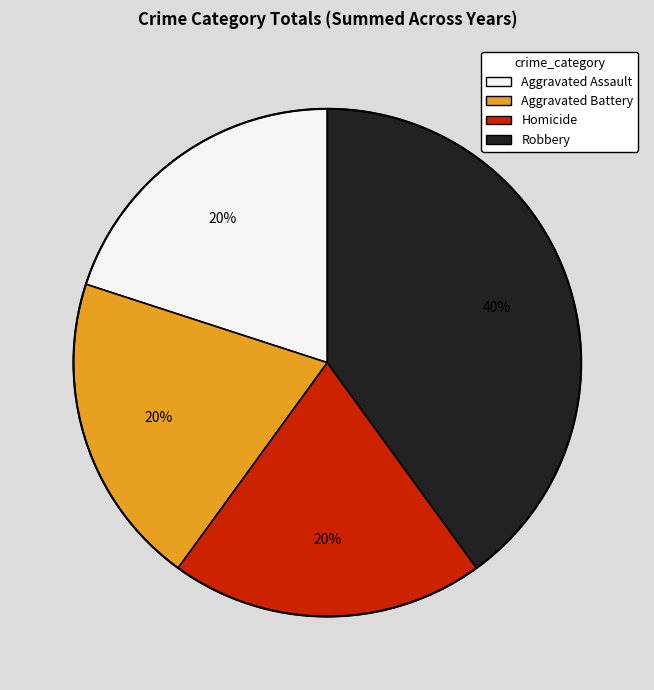

Combined, do Robbery and Homicide account for over 50%?

Yes